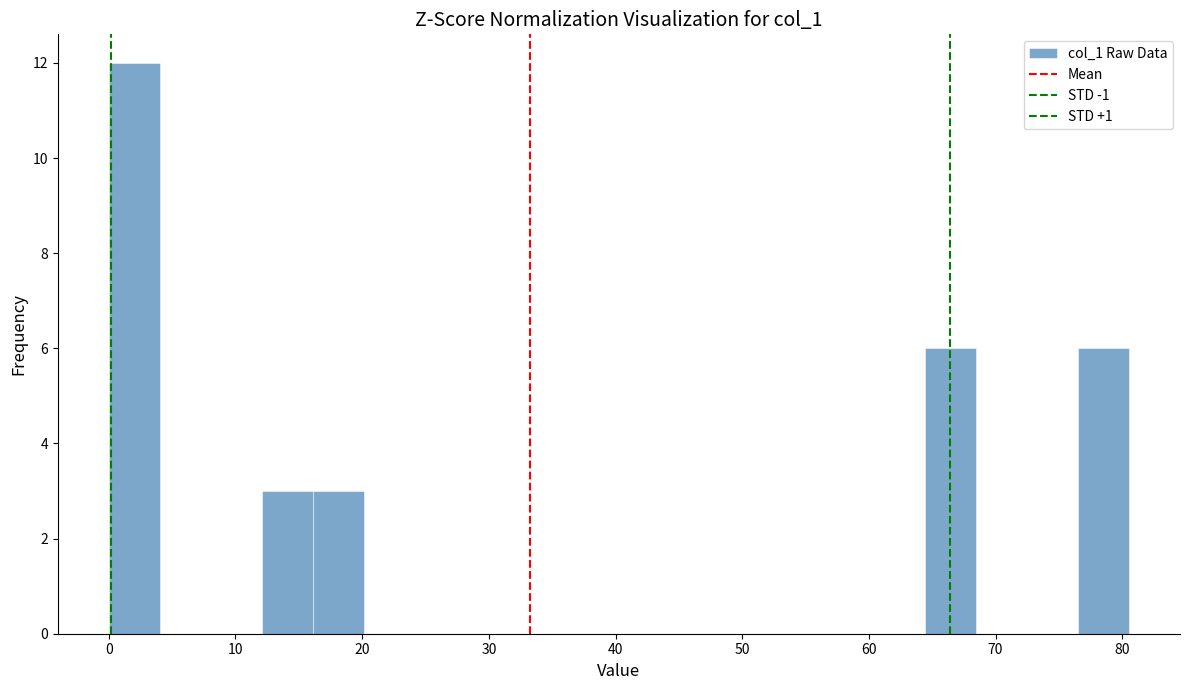

Reading left to right, list every bar in this chart as the range it spans on the x-axis followed by its height. Neither the bar edges nor the heights are printed on the chart, so give them approximately, as read against the axes.

0 to 4: 12
4 to 8: 0
8 to 12: 0
12 to 16: 3
16 to 20: 3
20 to 24: 0
24 to 28: 0
28 to 32: 0
32 to 36: 0
36 to 40: 0
40 to 44: 0
44 to 48: 0
48 to 52: 0
52 to 56: 0
56 to 60: 0
60 to 64: 0
64 to 68: 6
68 to 72: 0
72 to 77: 0
77 to 81: 6